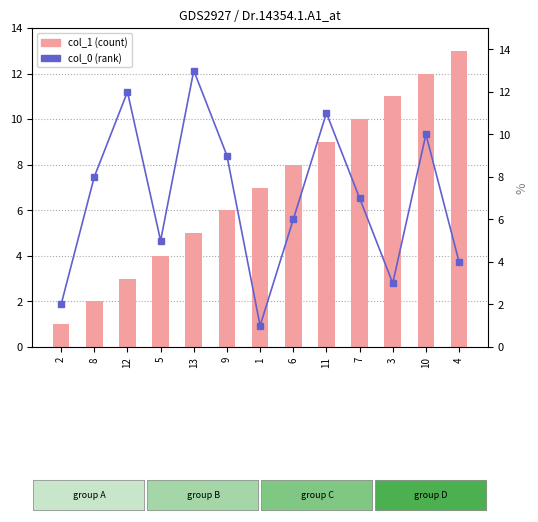

Reading left to right, transcribe all the data shown in this chart.

col_1 (bar): 2=1	8=2	12=3	5=4	13=5	9=6	1=7	6=8	11=9	7=10	3=11	10=12	4=13
col_0 (line): 2=2	8=8	12=12	5=5	13=13	9=9	1=1	6=6	11=11	7=7	3=3	10=10	4=4